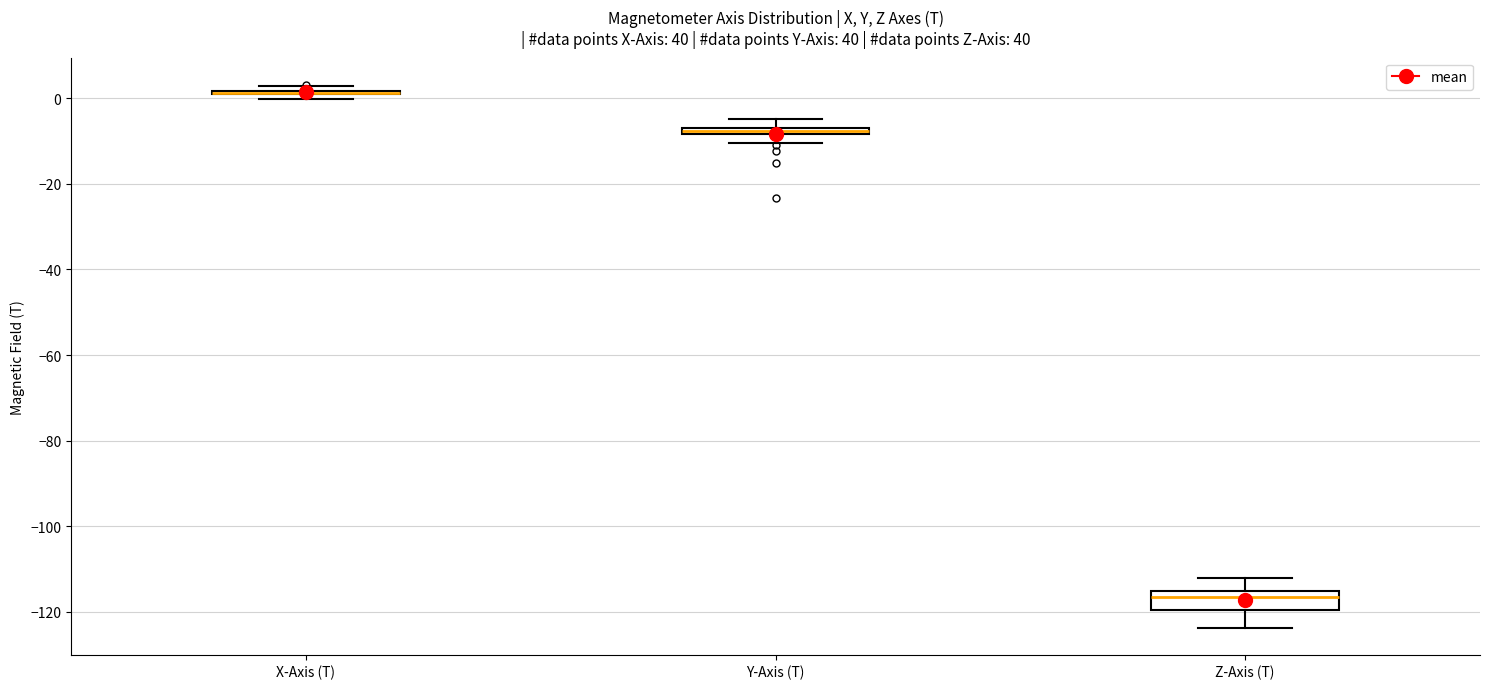

Comparing the boxes themselves (not the whiskers), which one is the tallest?

Z-Axis (T)